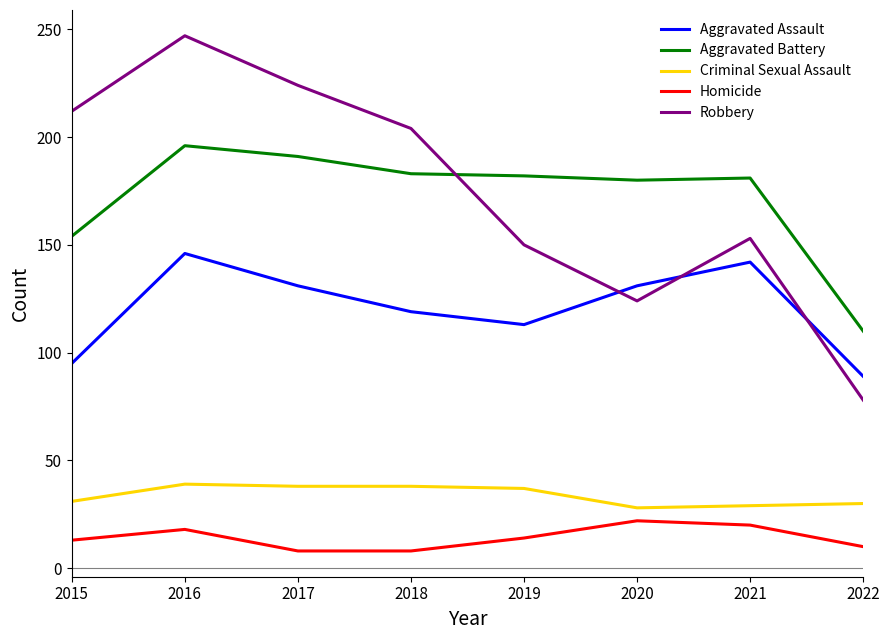

True or false: Criminal Sexual Assault and Aggravated Assault intersect in this chart.

False